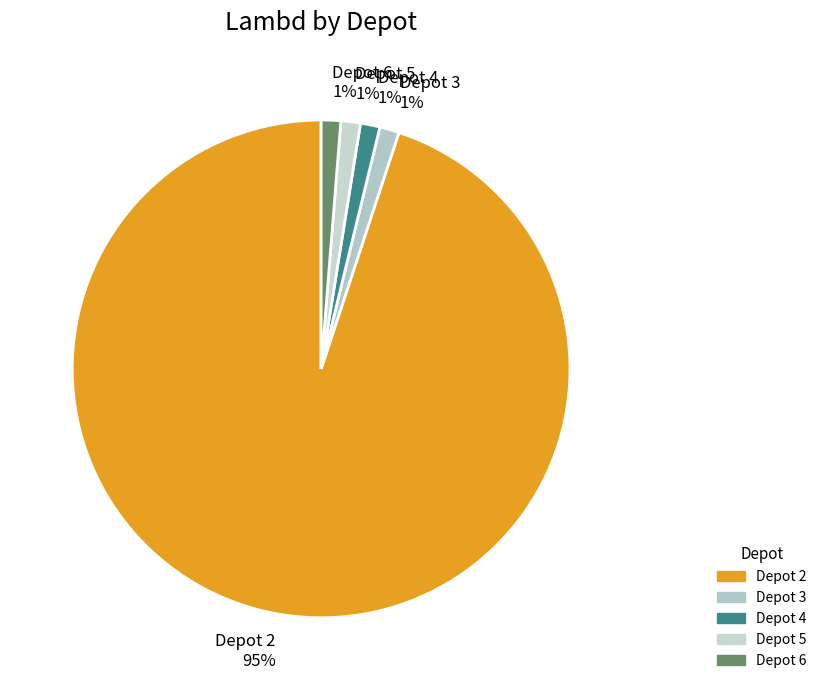

Which category has the biggest portion of the pie?

Depot 2